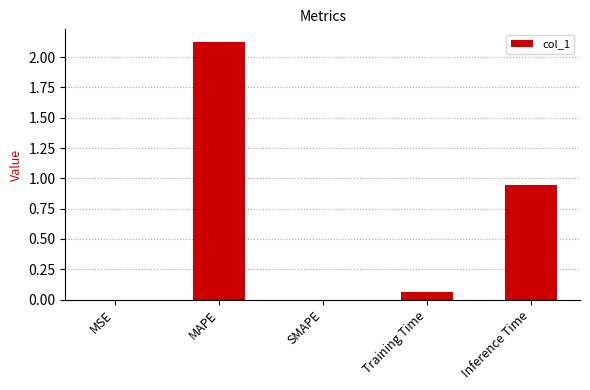

True or false: the data shows 1.3 at Inference Time.

False